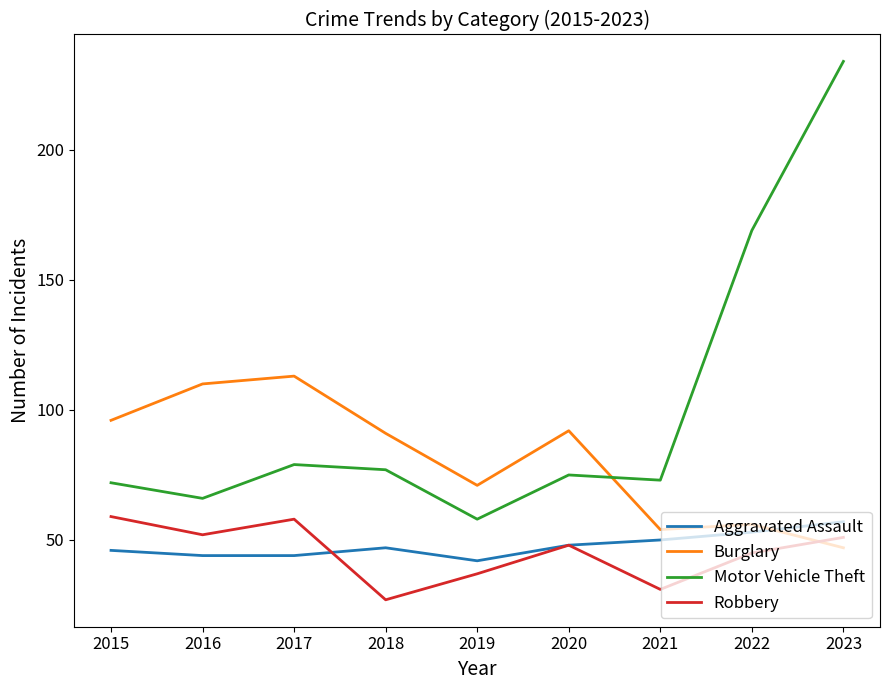

Reading left to right, what are all the values shown in this chart?

Aggravated Assault: 46	44	44	47	42	48	50	53	57
Burglary: 96	110	113	91	71	92	54	56	47
Motor Vehicle Theft: 72	66	79	77	58	75	73	169	234
Robbery: 59	52	58	27	37	48	31	45	51